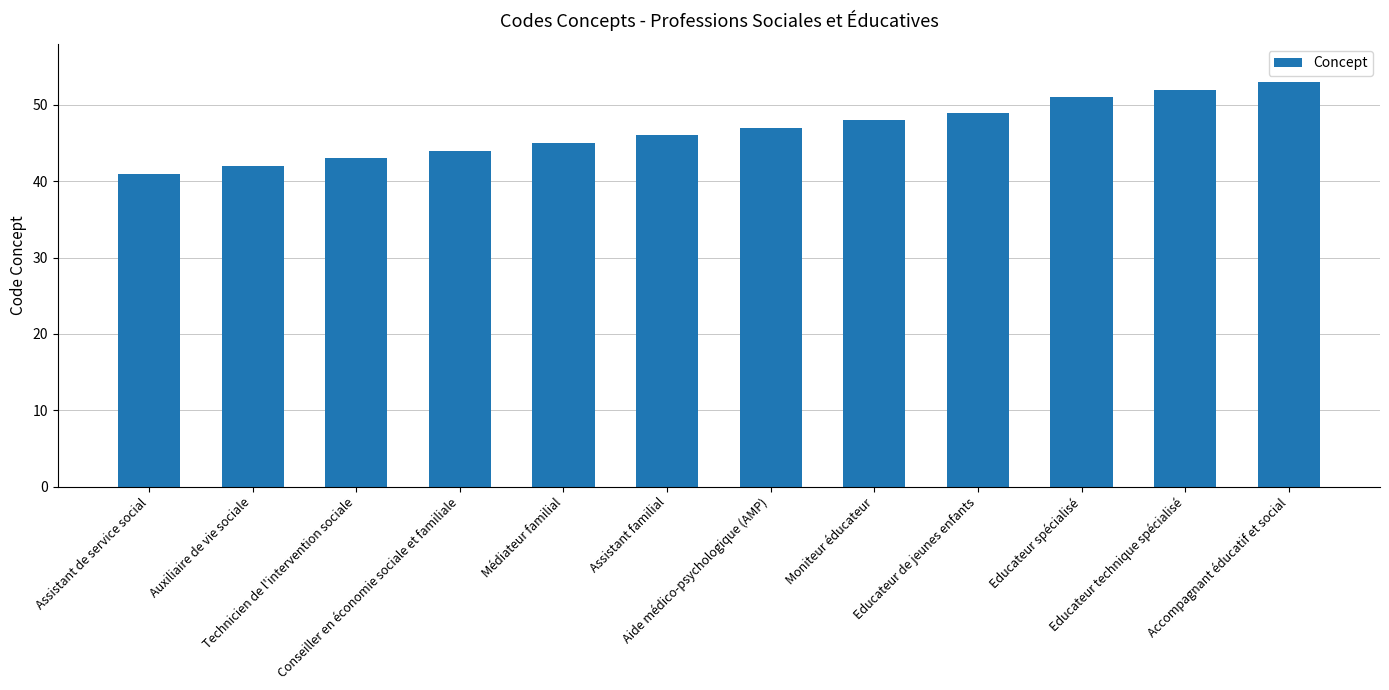

True or false: the data shows 25 at Moniteur éducateur.

False